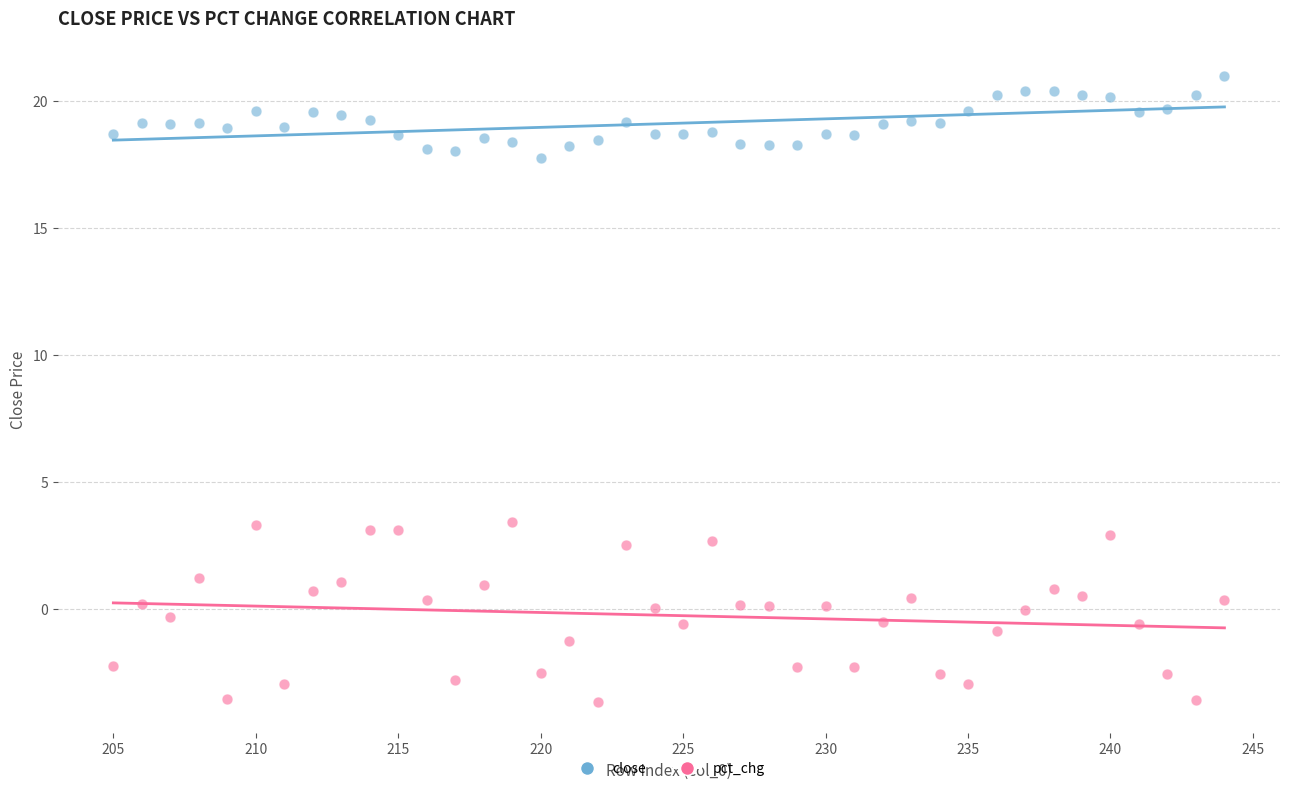

Which series reaches the maximum Y coordinate?

close